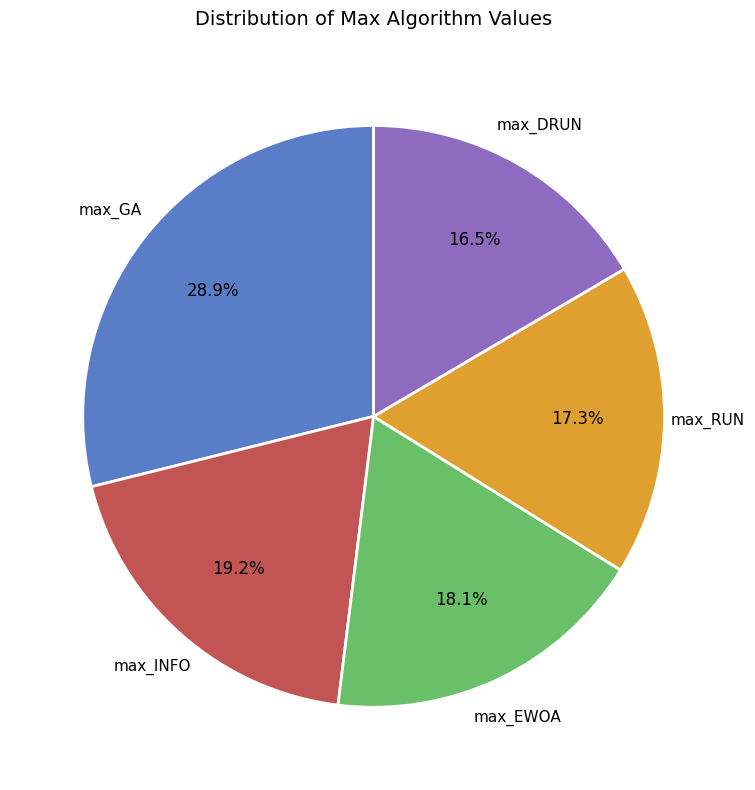

How many slices are in this pie chart?

5